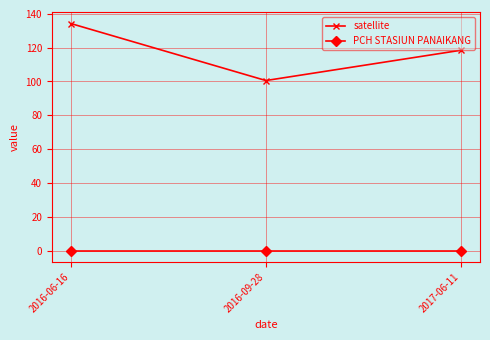

Which series has the widest spread of values?

satellite